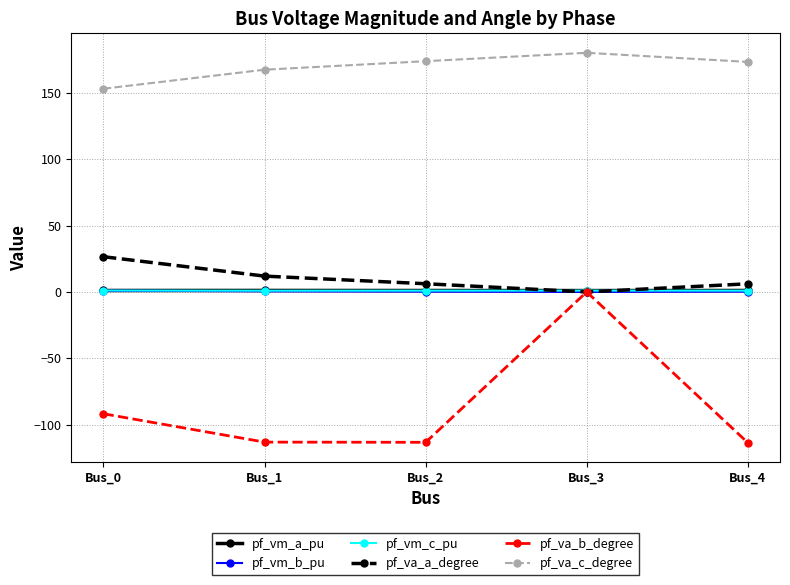

What is the maximum value shown in the chart?

180.0